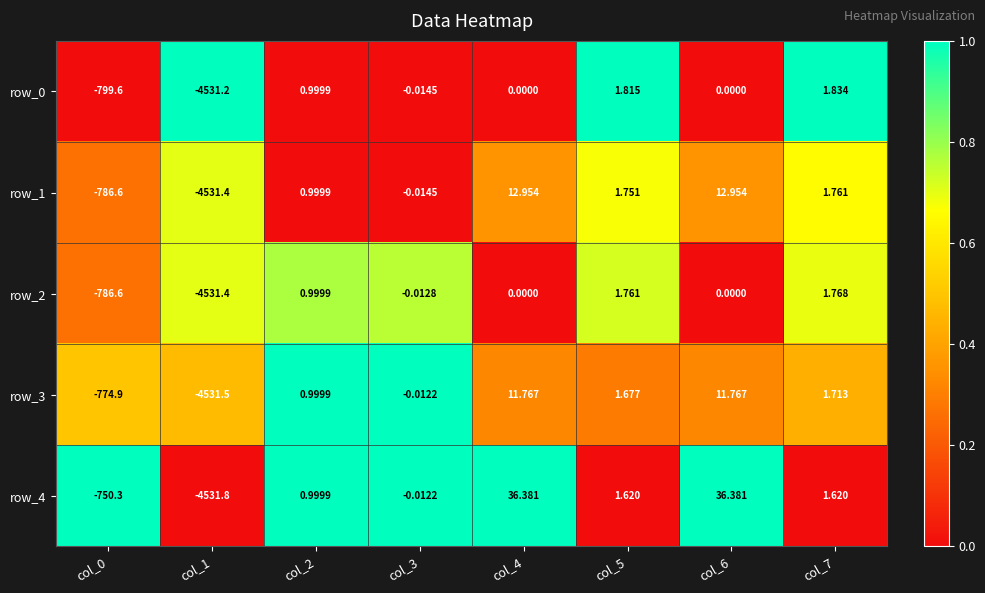

How many values in the row_3 series exceed 1?

4